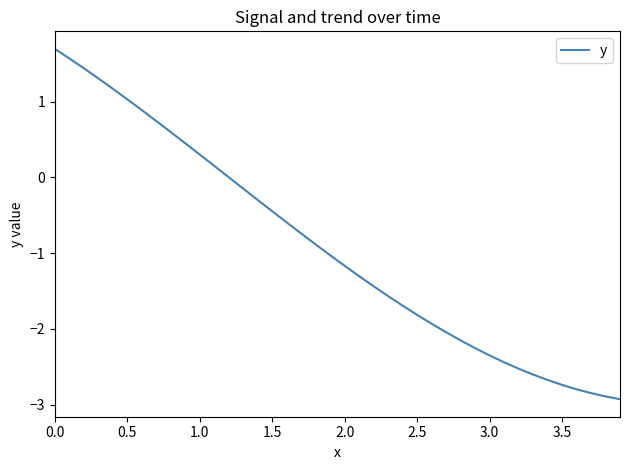

What is the maximum value shown in the chart?

1.7